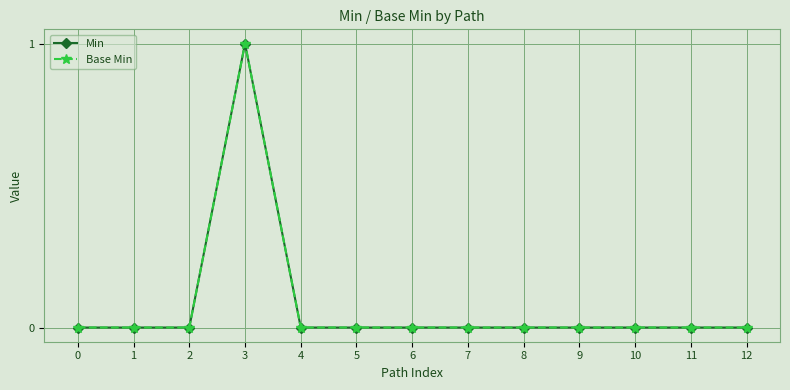

Does the chart have visible grid lines?

Yes